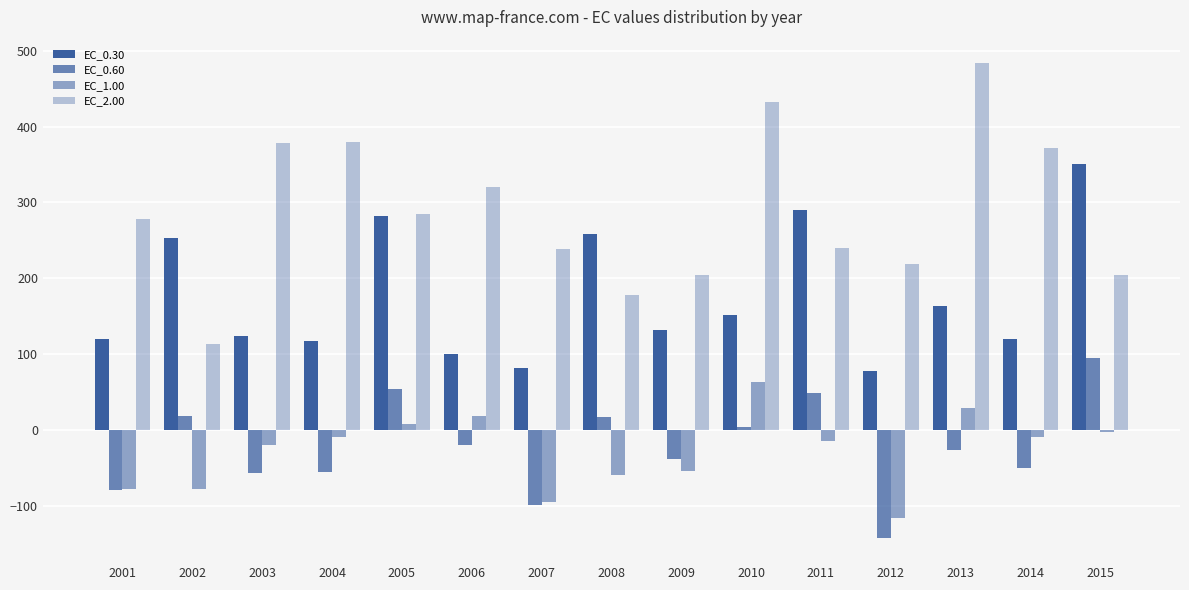

Which series has the largest range (max minus min)?

EC_2.00